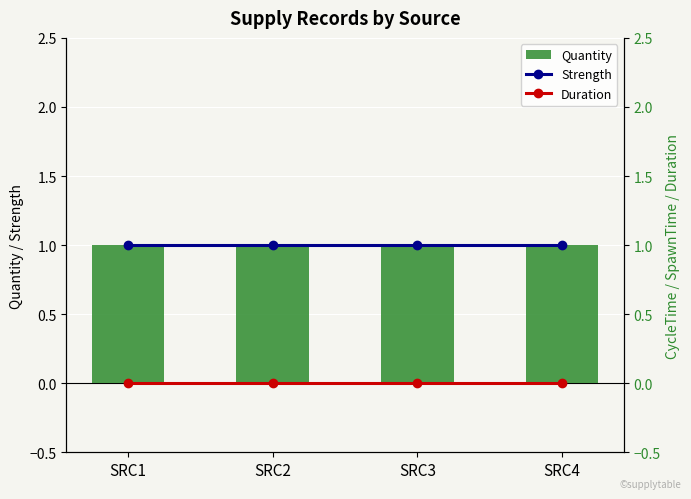

What is the lowest value of the Quantity series?

1